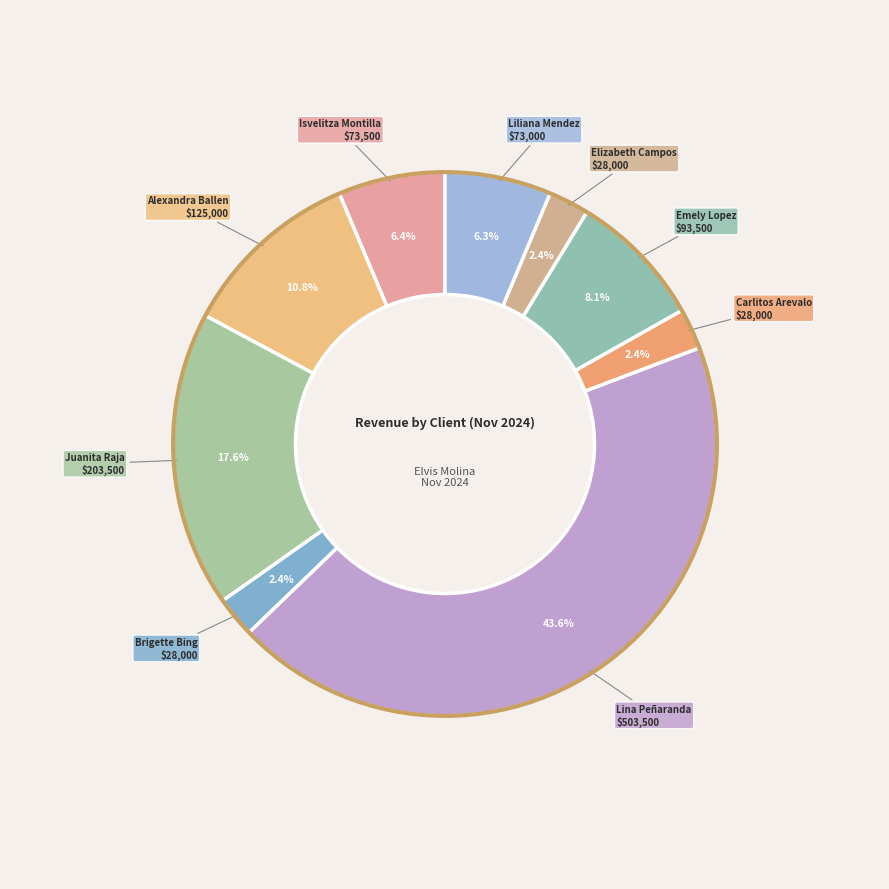

To the nearest percent, what is the average slice percentage?

11%